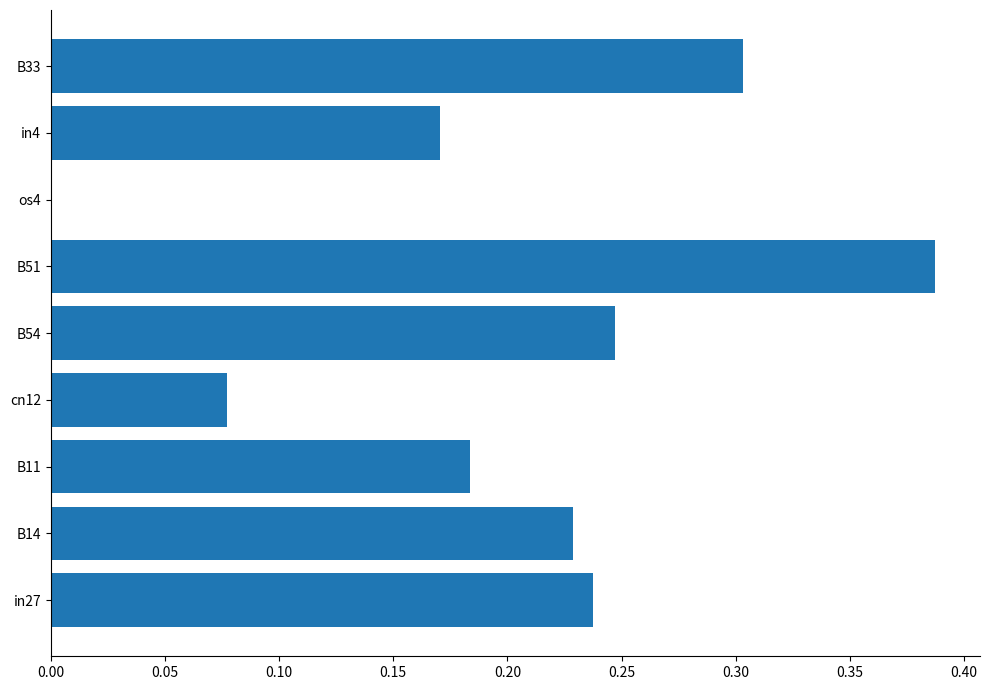

At which category does the chart reach its peak across all series?

B51